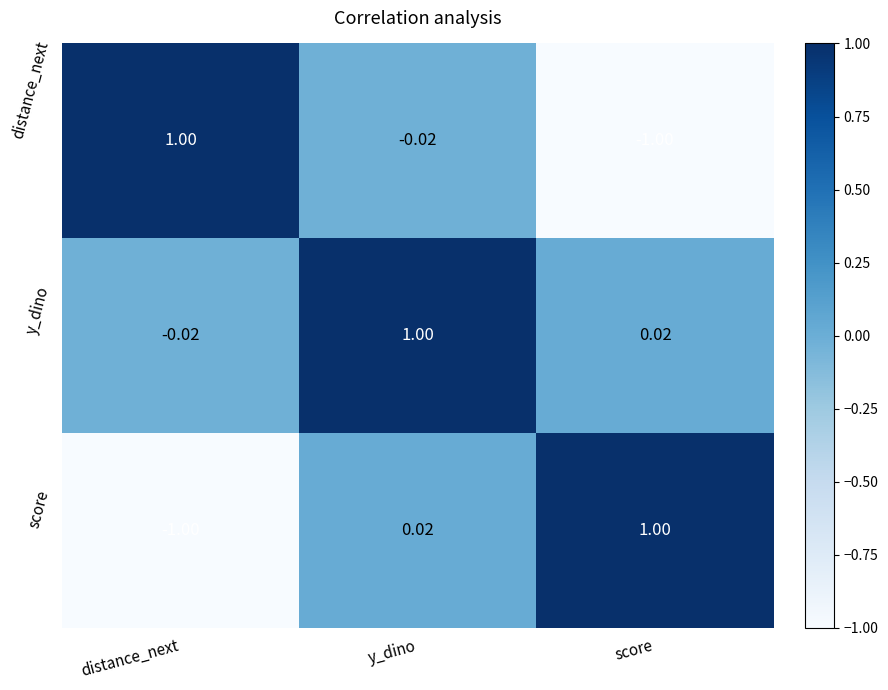

At y_dino, list the series in order from smallest to largest.

distance_next, score, y_dino